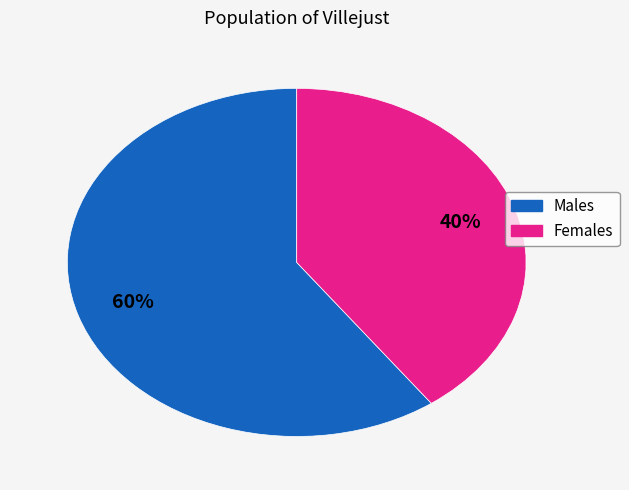

To the nearest percent, what is the average slice percentage?

50%